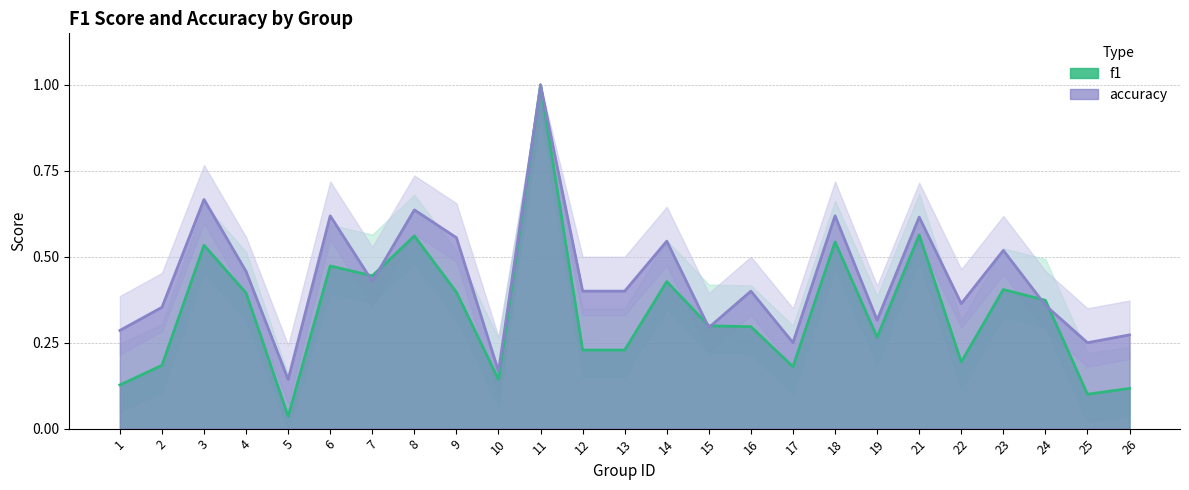

What is the value of the f1 point at the 9th from the left?

0.4